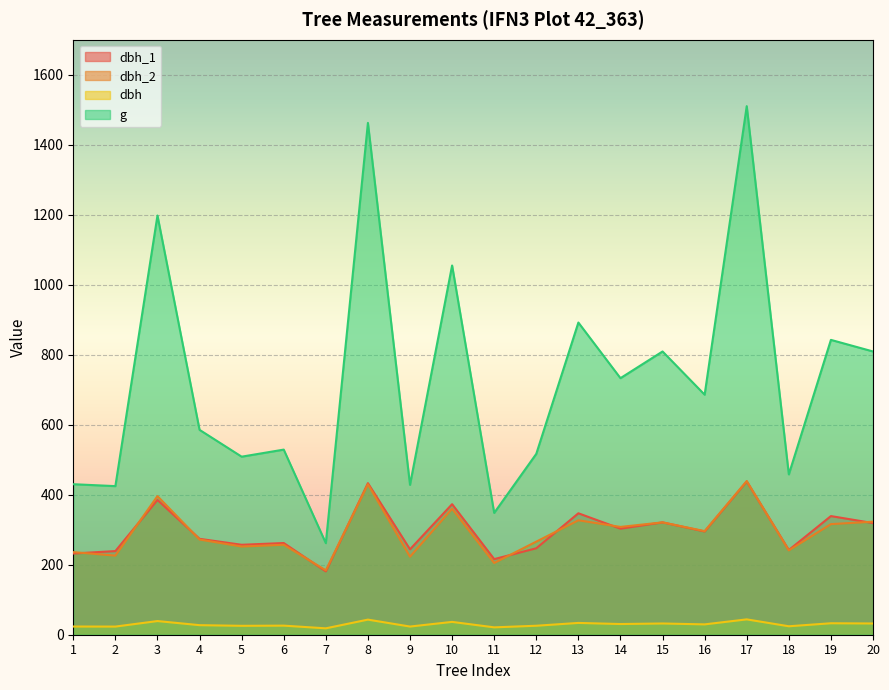

Is it true that dbh_1 equals 257.0 at 5?

True